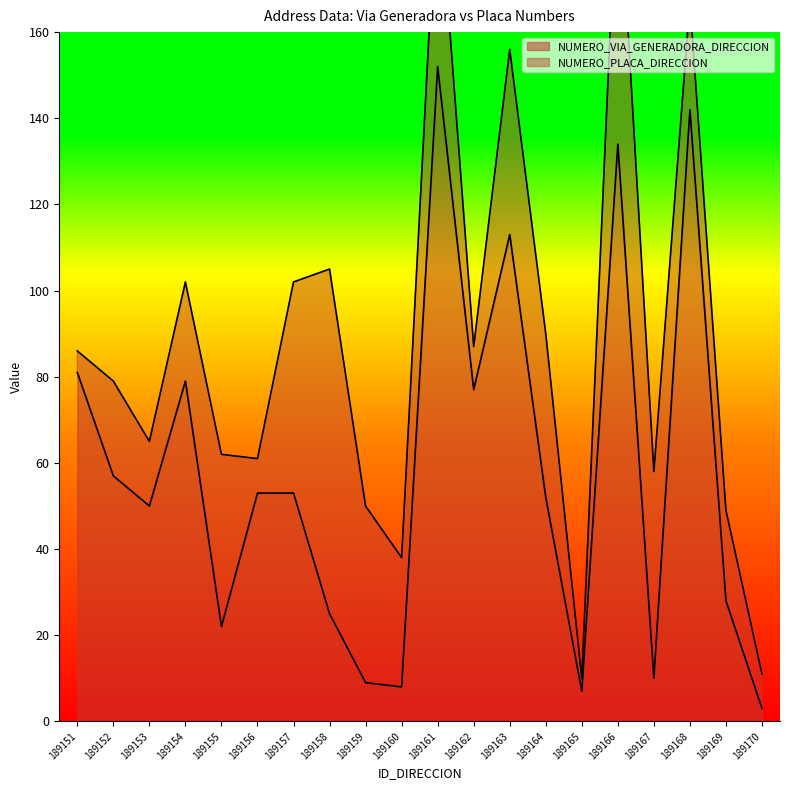

Rank the categories by value from highest to lowest.

189161, 189168, 189166, 189163, 189151, 189154, 189162, 189152, 189156, 189157, 189164, 189153, 189169, 189158, 189155, 189167, 189159, 189160, 189165, 189170